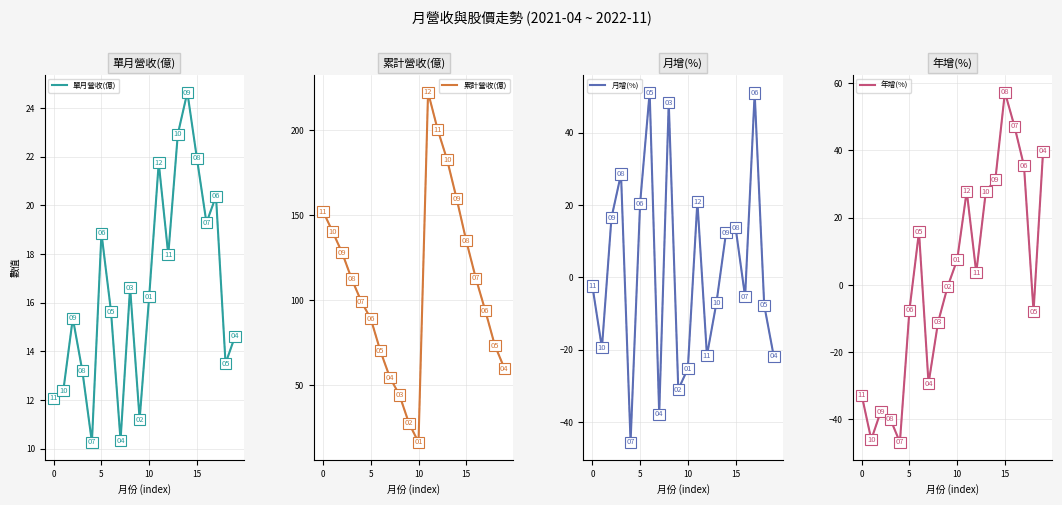

What is the highest value of the 單月營收(億) series?

24.6